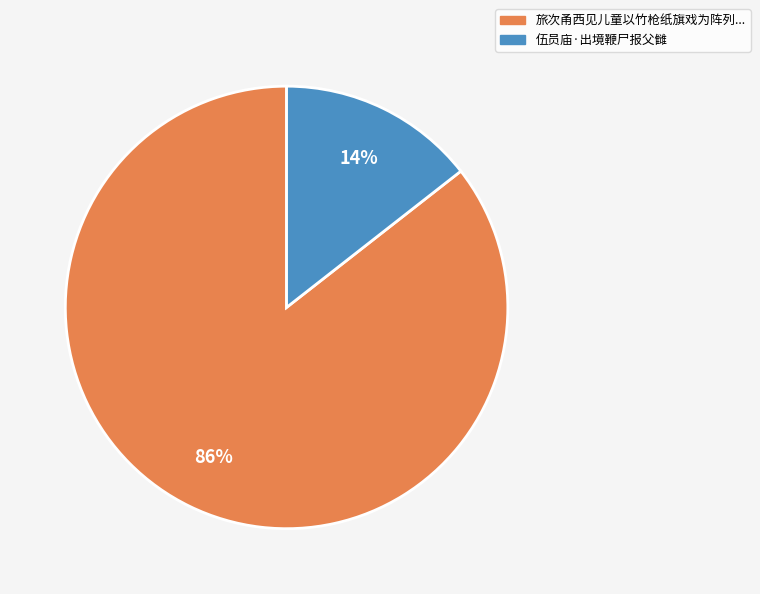

Which has a higher value, 伍员庙·出境鞭尸报父雠 or 旅次甬西见儿童以竹枪纸旗戏为阵列...?

旅次甬西见儿童以竹枪纸旗戏为阵列...